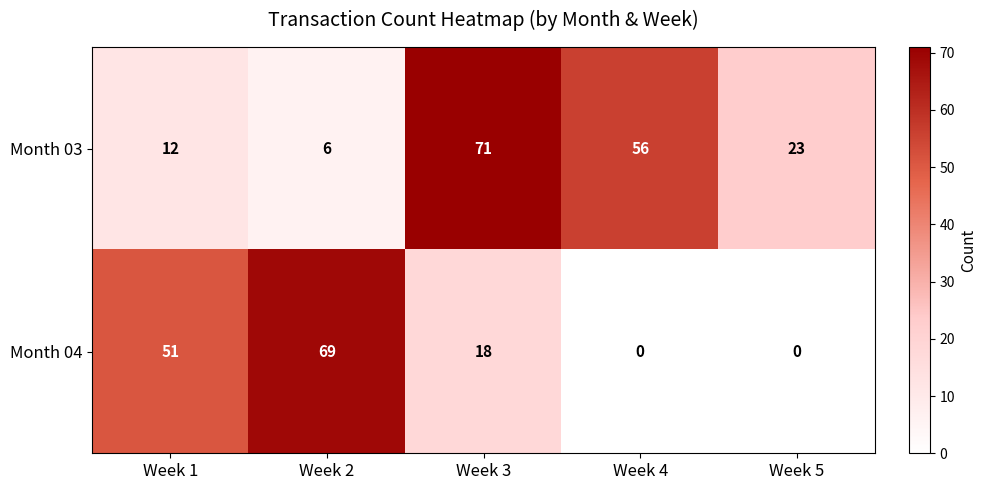

Where is Month 04 nearest to the value 34?

Week 3